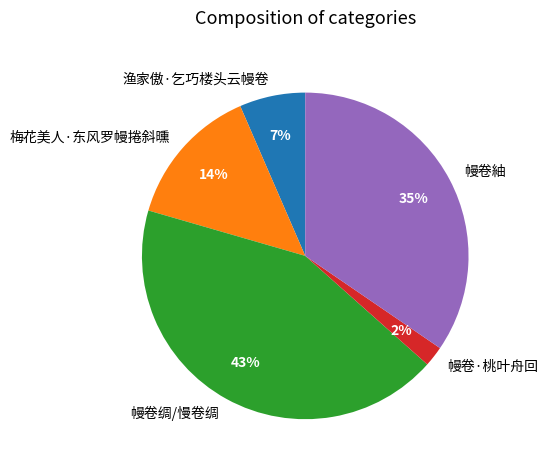

To the nearest percent, what is the average slice percentage?

20%